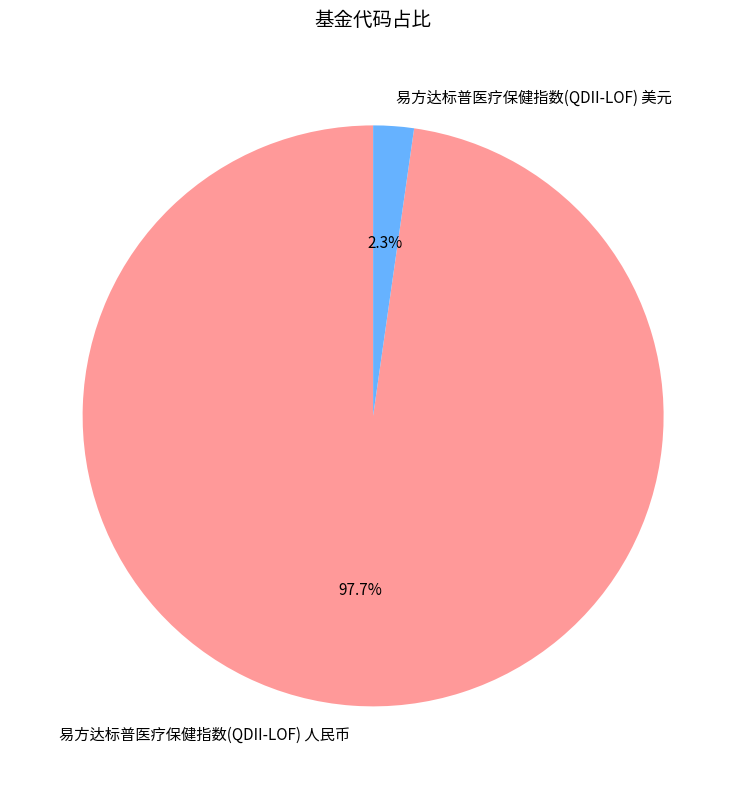

To the nearest percent, what portion does 易方达标普医疗保健指数(QDII-LOF) 美元 represent?

2%